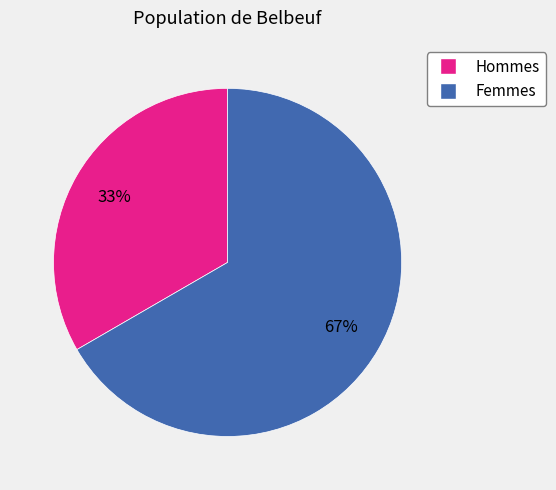

What percentage is the Hommes slice, to the nearest percent?

33%